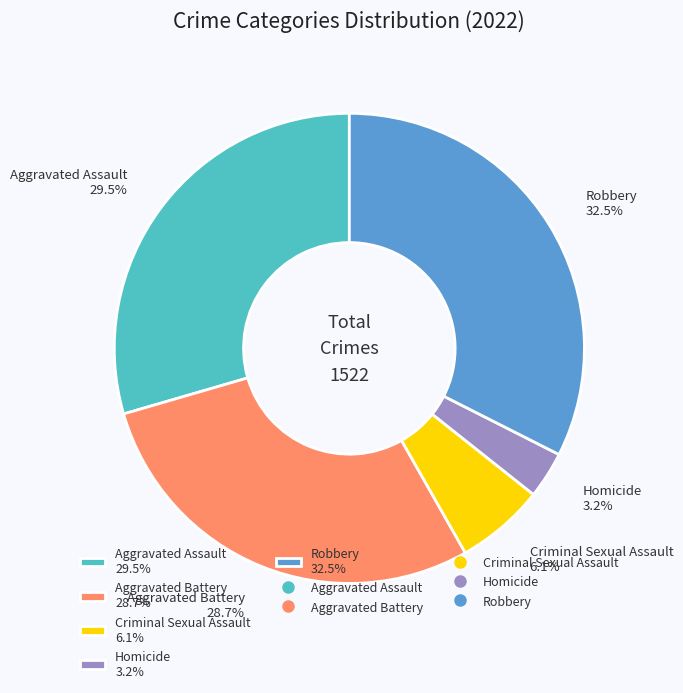

What percentage do Aggravated Battery 28.7% and Homicide 3.2% together represent?

31.9%